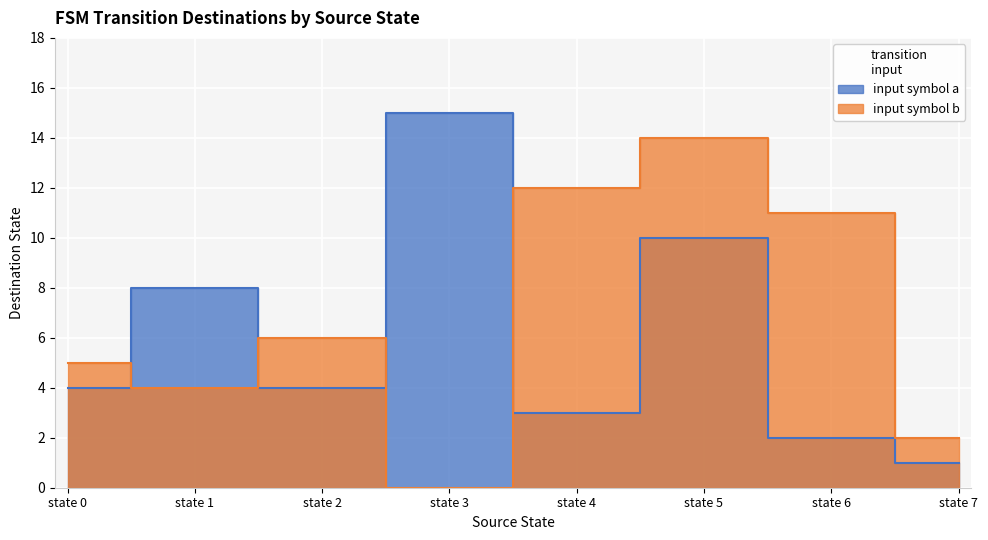

Rank the categories by input_symbol_b value from lowest to highest.

state 3, state 7, state 1, state 0, state 2, state 6, state 4, state 5